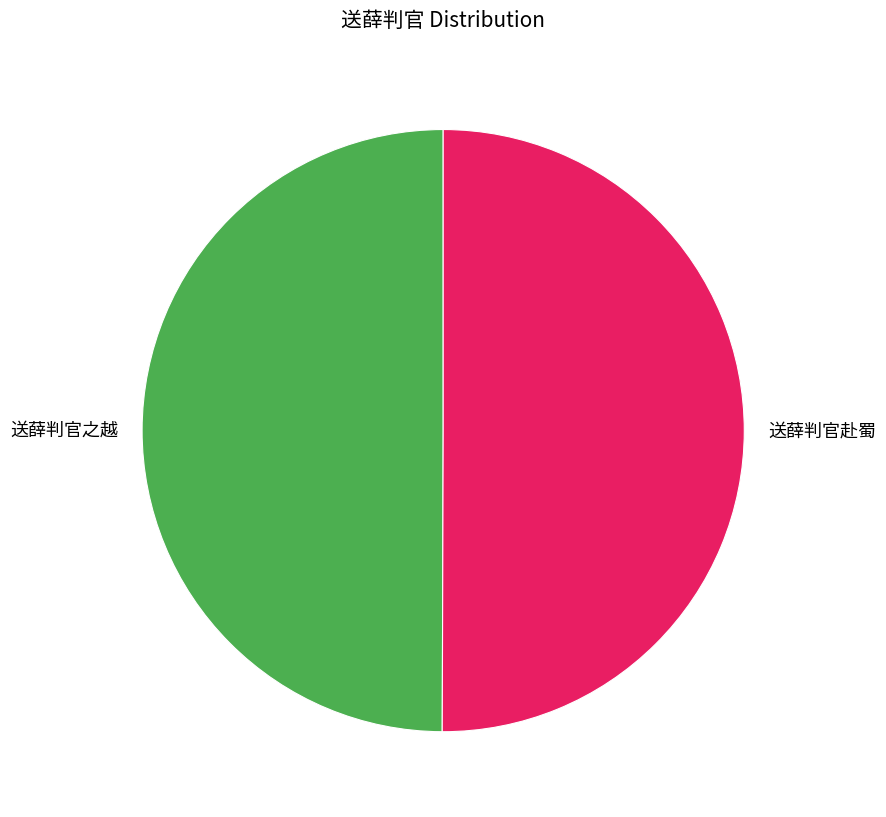

Is the sum of 送薛判官赴蜀 and 送薛判官之越 greater than half?

Yes